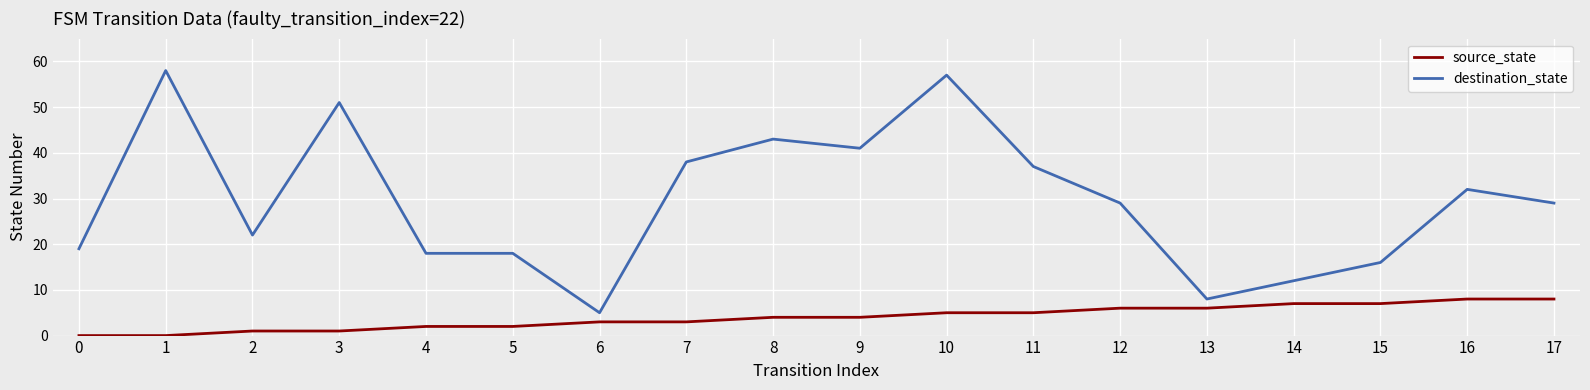

What is the difference between the maximum and minimum values in the destination_state series?

53